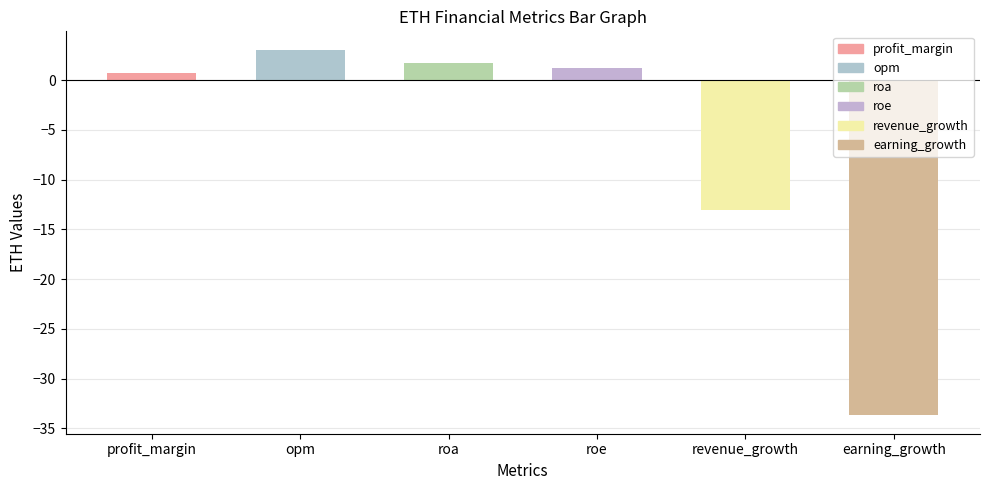

Which has a higher value, roa or roe?

roa